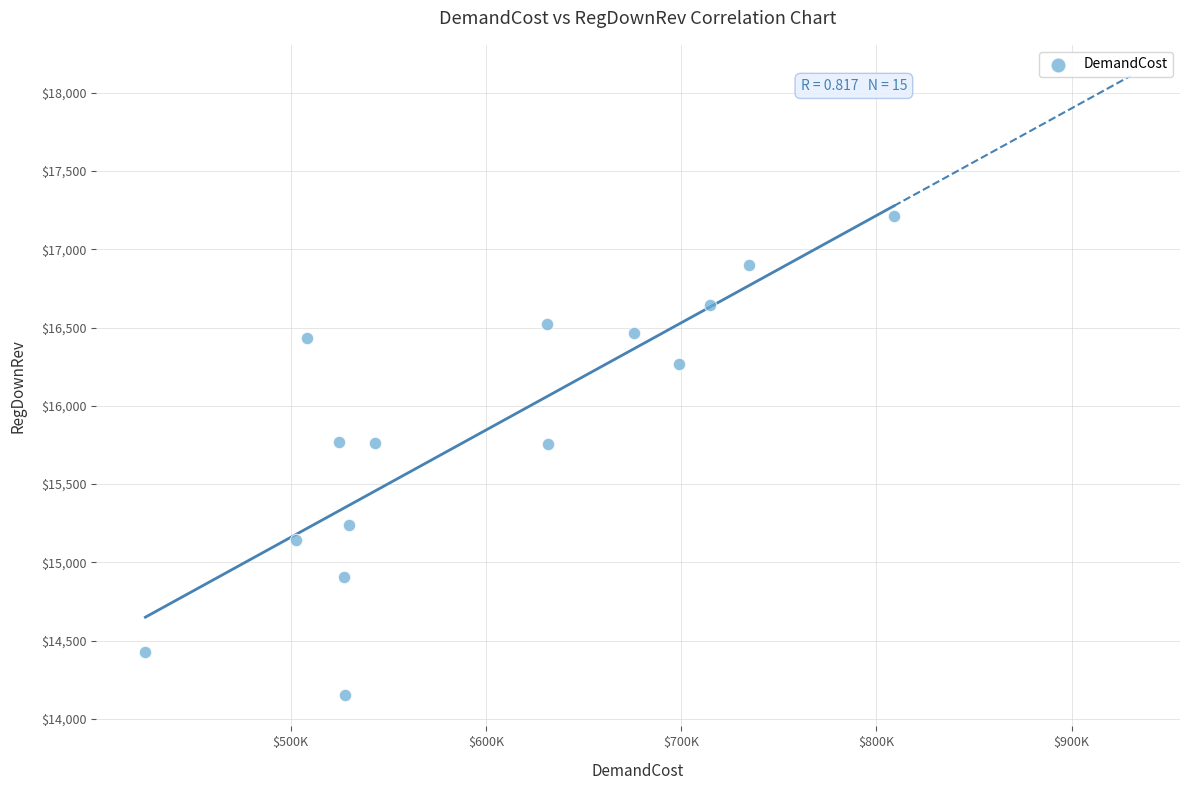

What is the range of X values (max minus min)?

383337.1